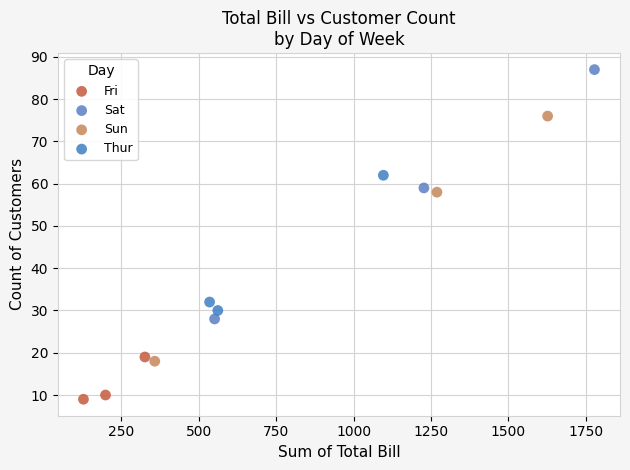

Which series contains the highest Y value?

Sat